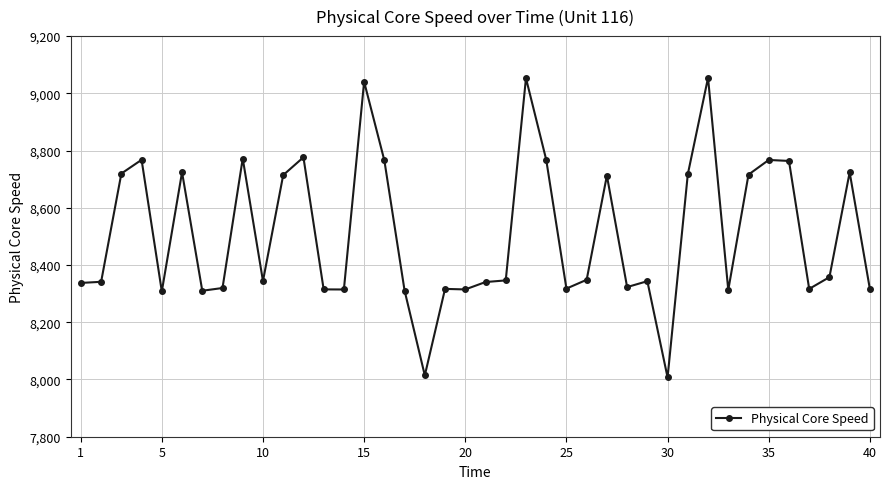

What is the difference between the second highest and minimum values?

1045.9